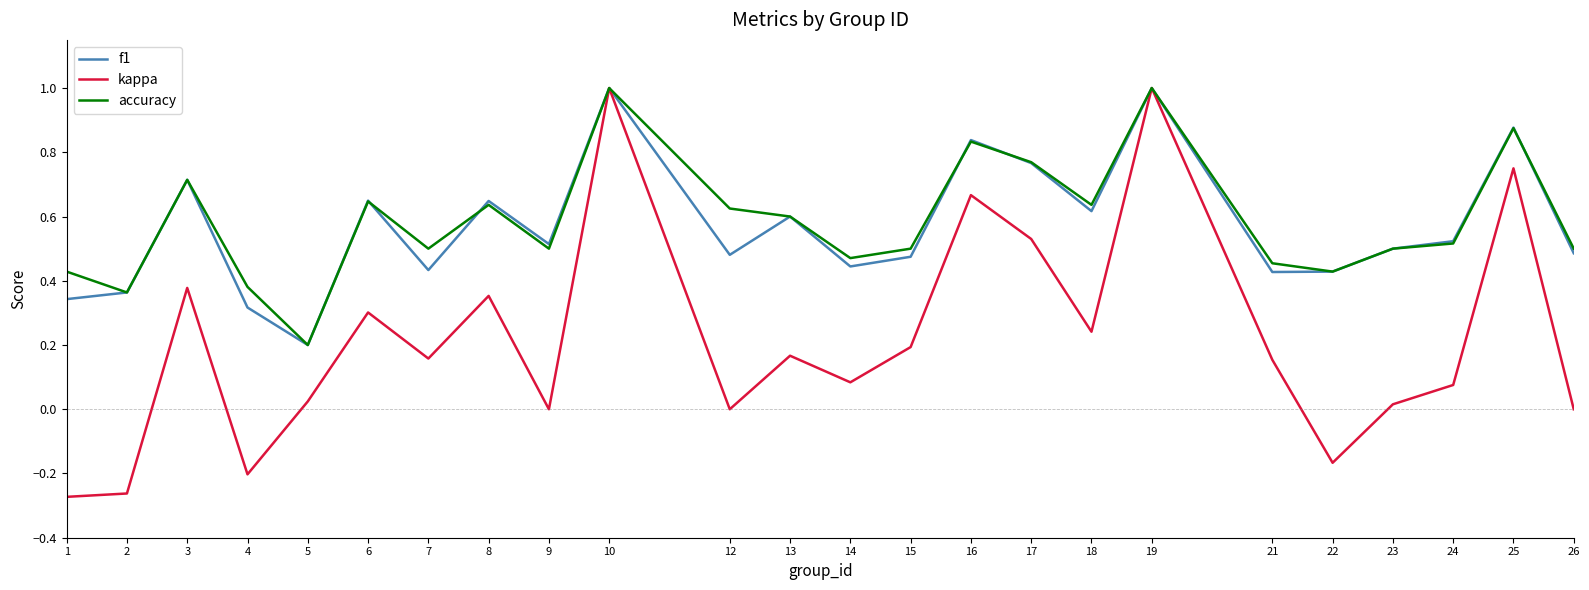

What is the maximum value shown in the chart?

1.0